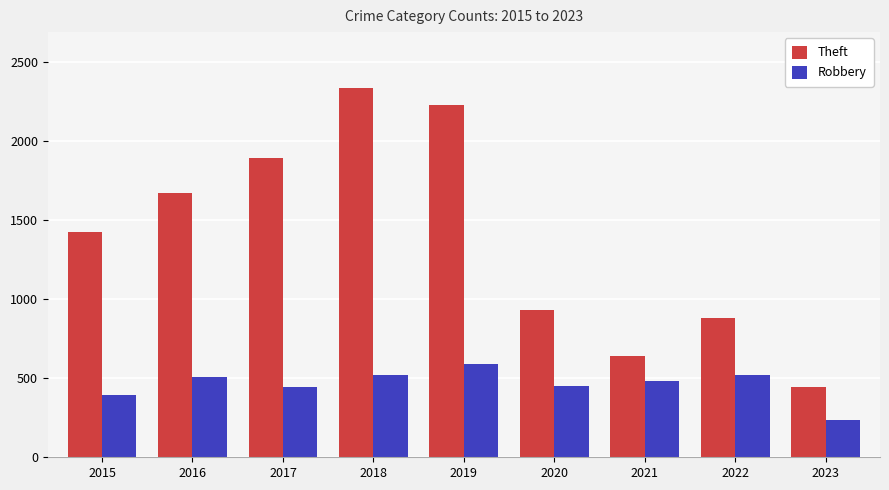

What is the sum of the Robbery values at 2019 and 2016?

1101